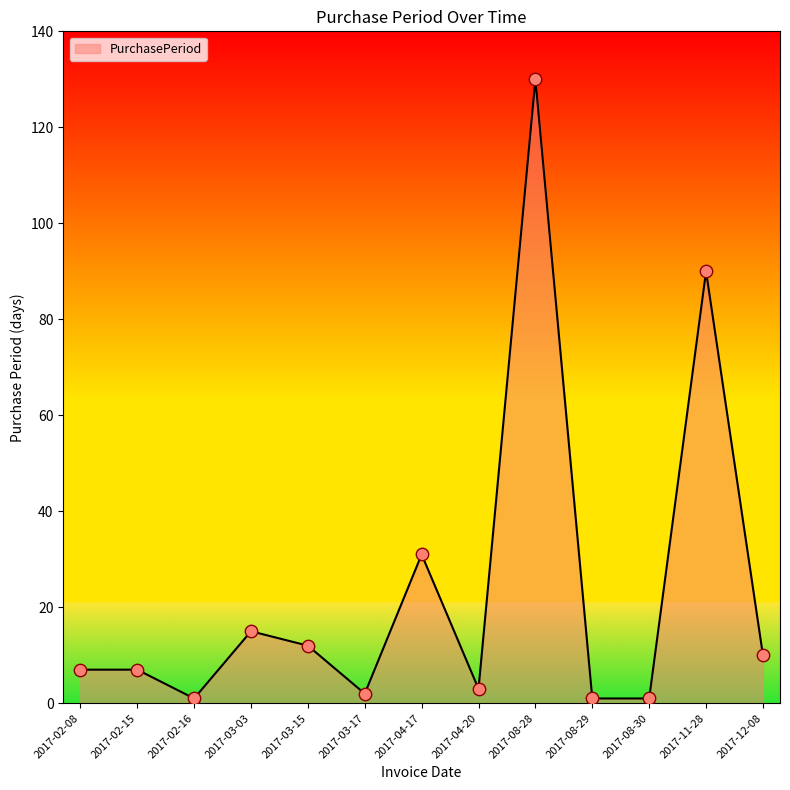

What is the ratio of the value at 2017-11-28 to the value at 2017-02-08?

12.9